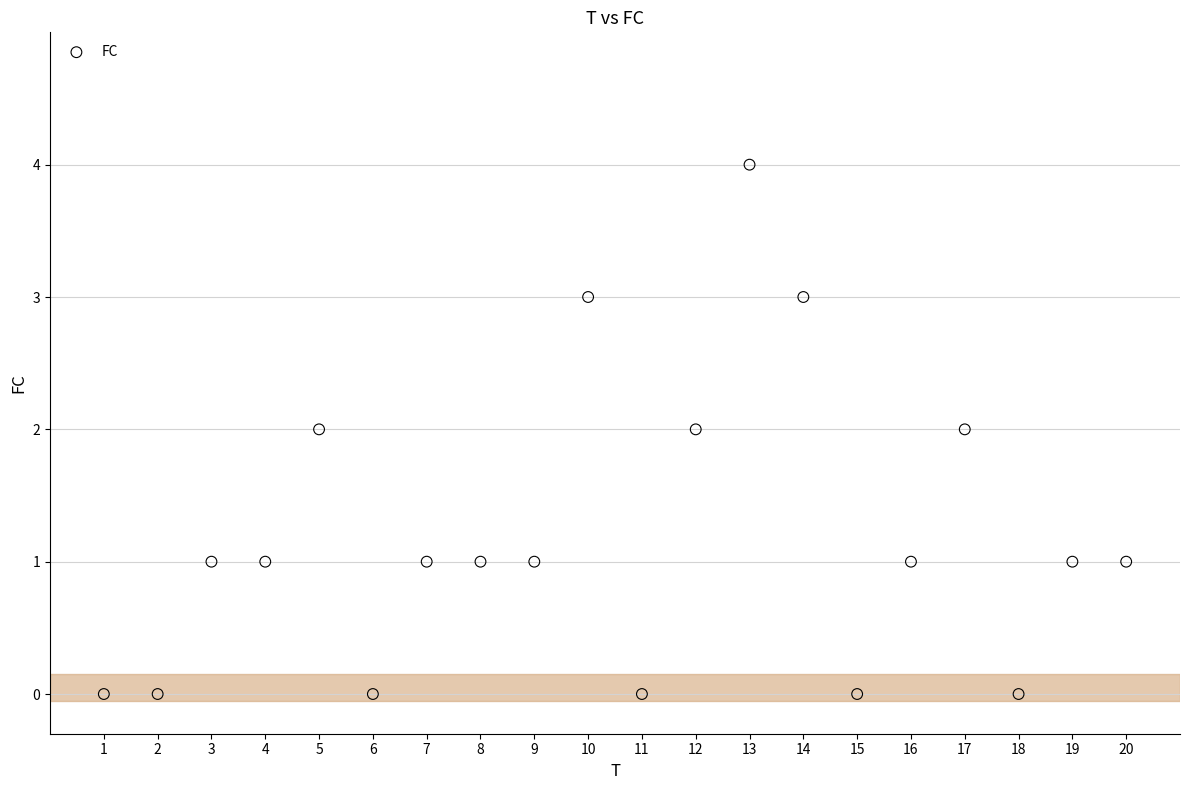

What is the range of X values (max minus min)?

19